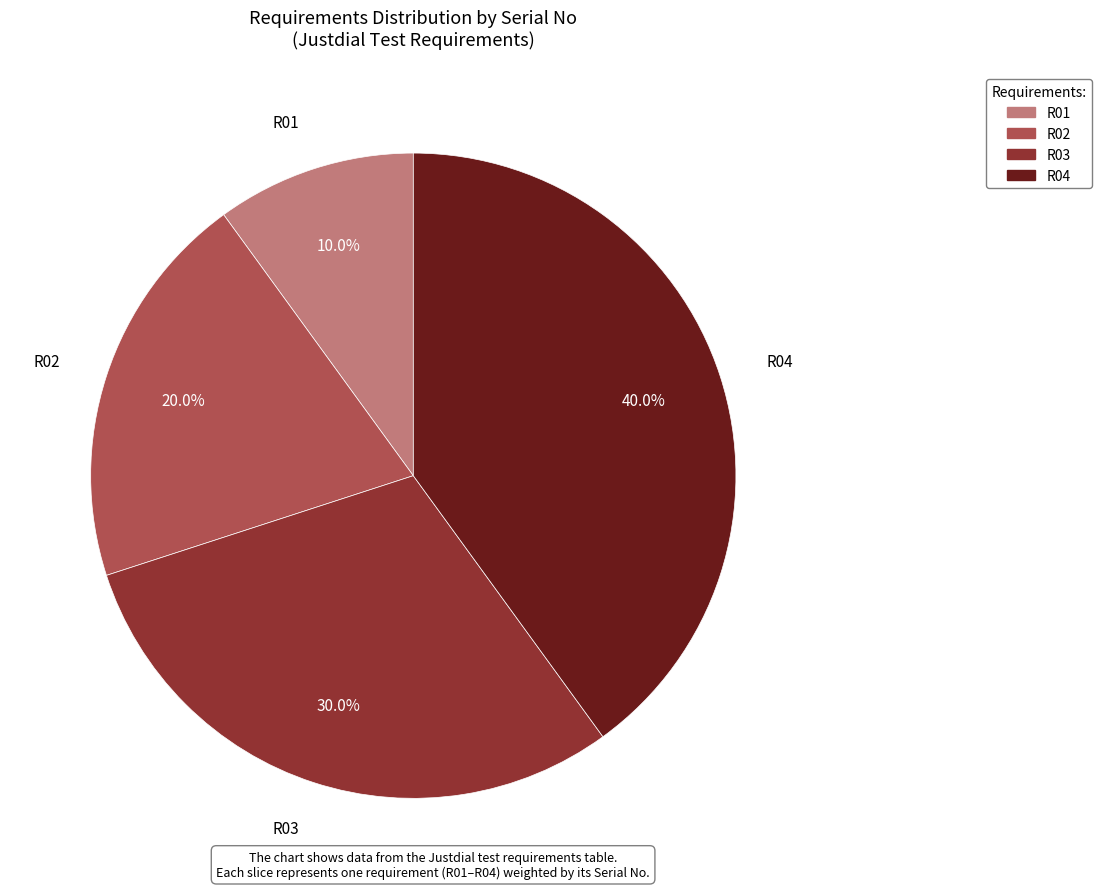

To the nearest percent, what is the average slice percentage?

25%